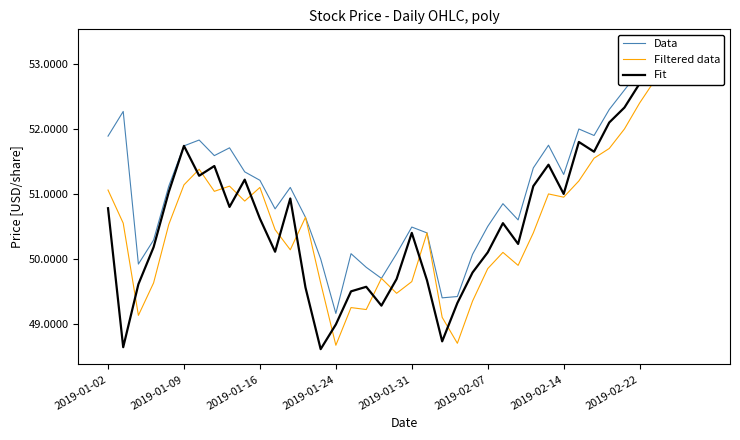

How many interior local peaks does the Data series have?

11